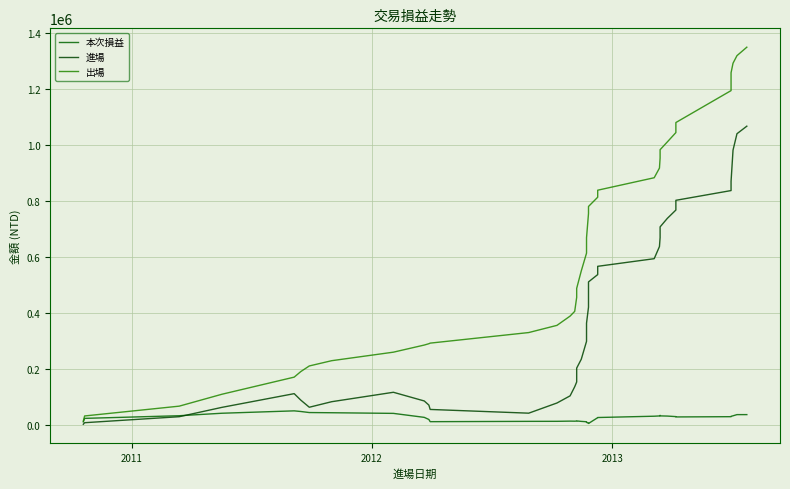

Is it true that 本次損益 equals 9822 at 21?

False